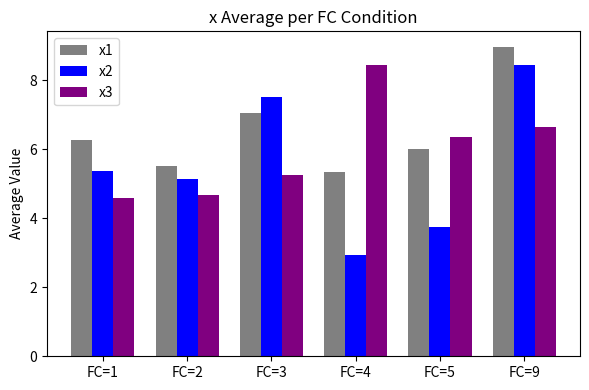

What is the value of the x2 bar at the 3rd from the left?

7.5